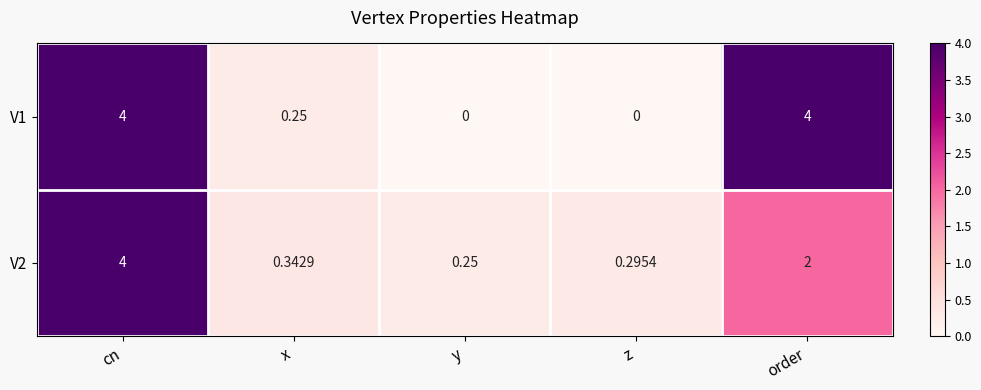

At which label is V1 closest to 2?

x